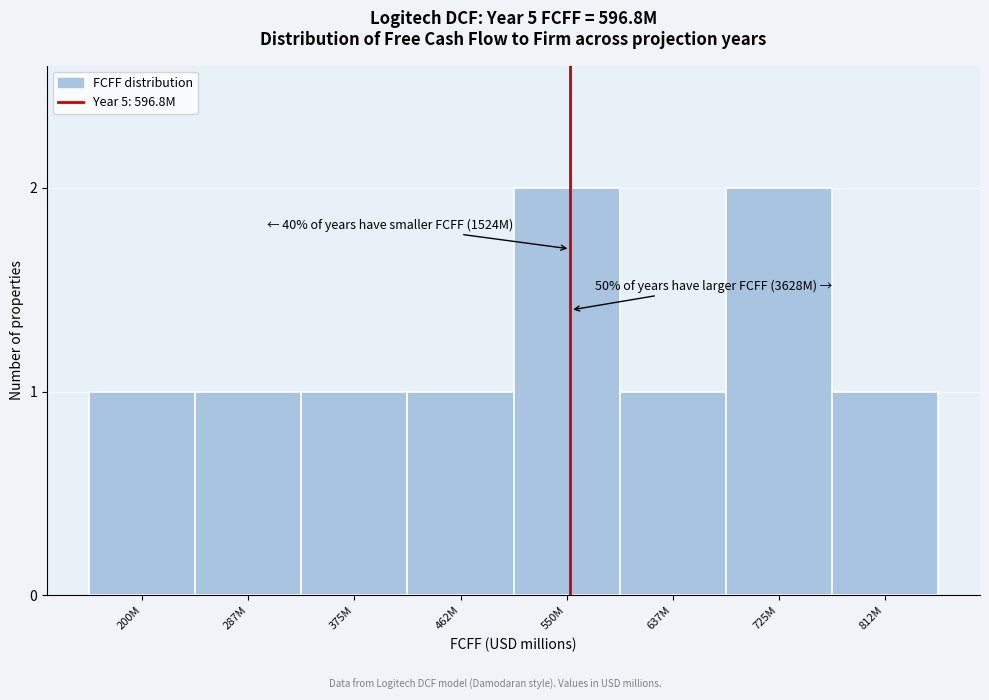

Reading right to left, transcribe all the data shown in this chart.

1	2	1	2	1	1	1	1